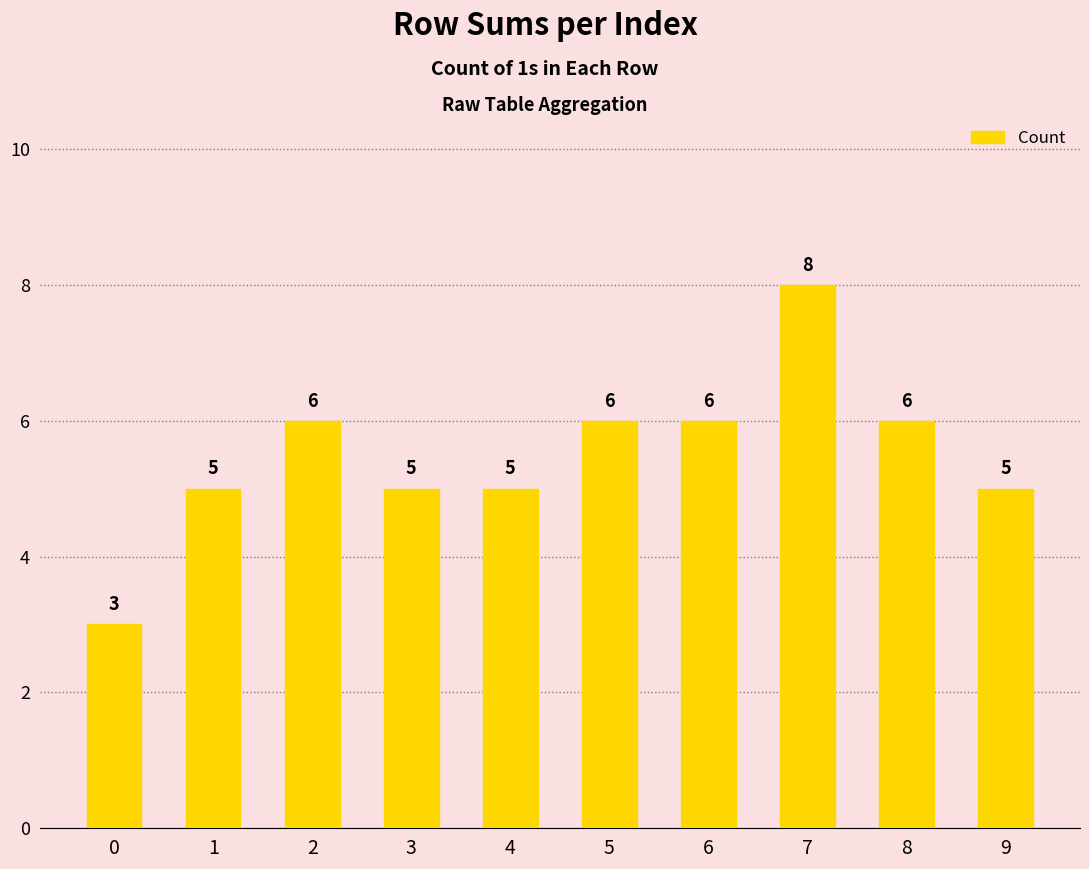

Reading left to right, what are all the values shown in this chart?

0=3	1=5	2=6	3=5	4=5	5=6	6=6	7=8	8=6	9=5